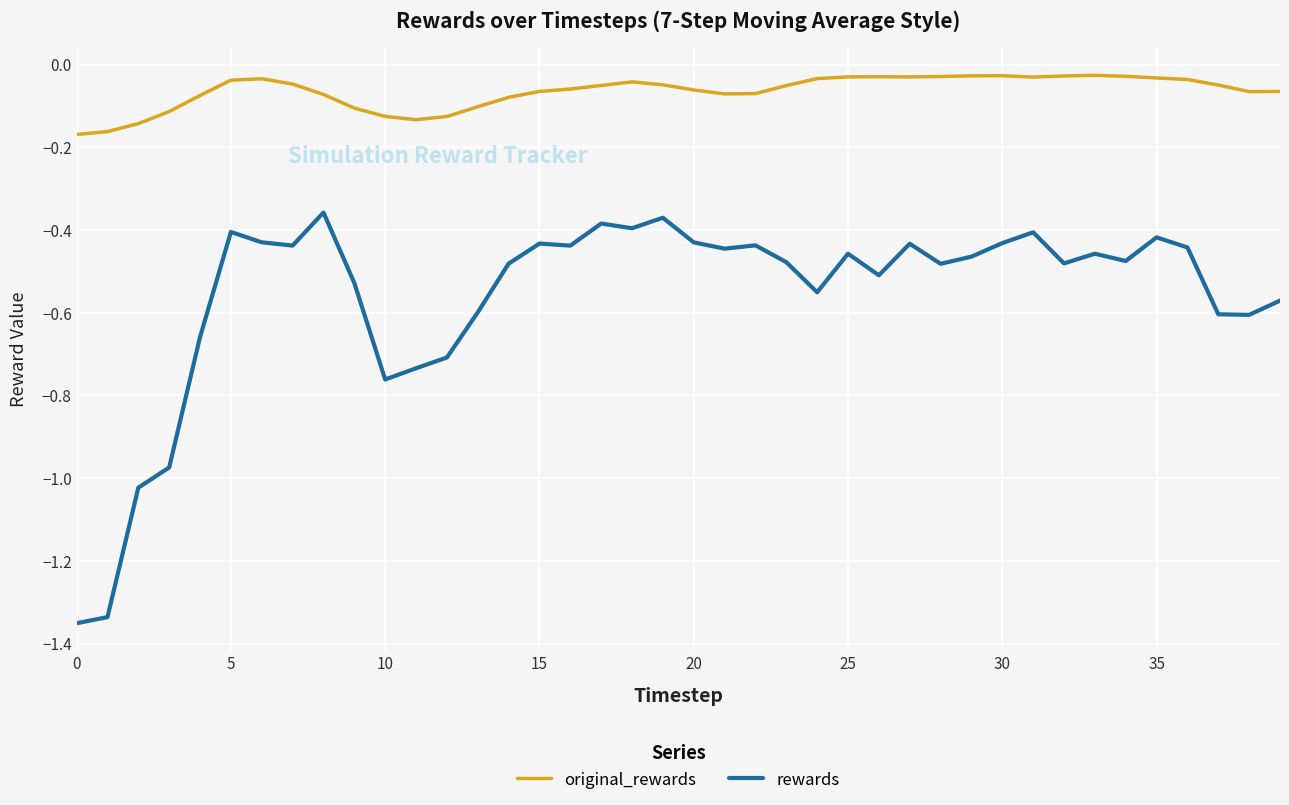

What are all the series names shown in the legend?

original_rewards, rewards